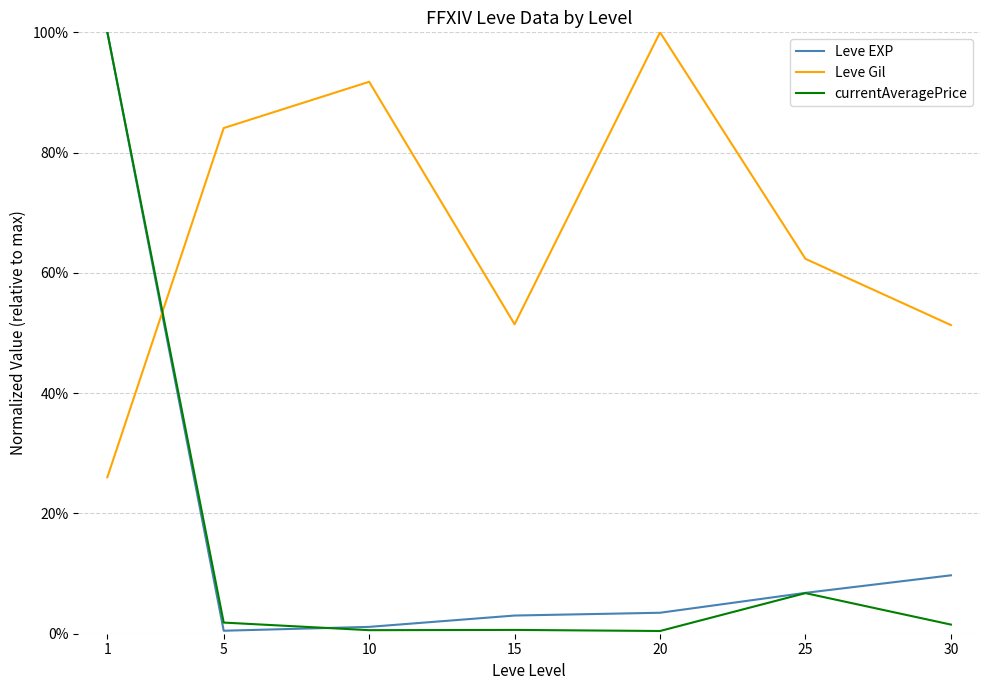

Does the chart display data point markers on the line(s)?

No